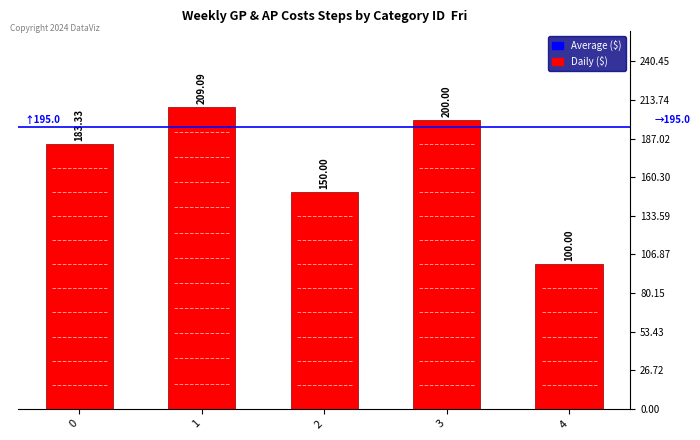

What is the difference between the values at 3 and 1?

9.1